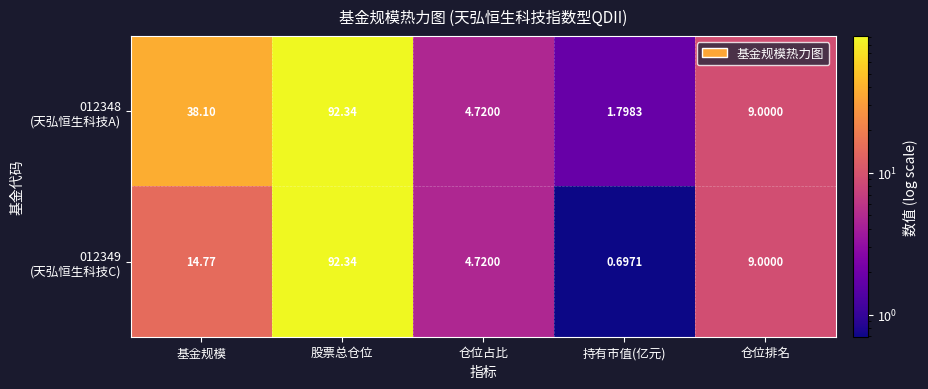

At which category does the chart reach its peak across all series?

股票总仓位